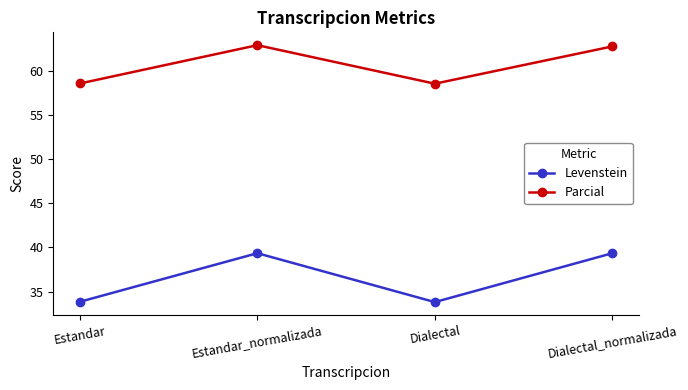

What is the greatest value displayed?

62.9